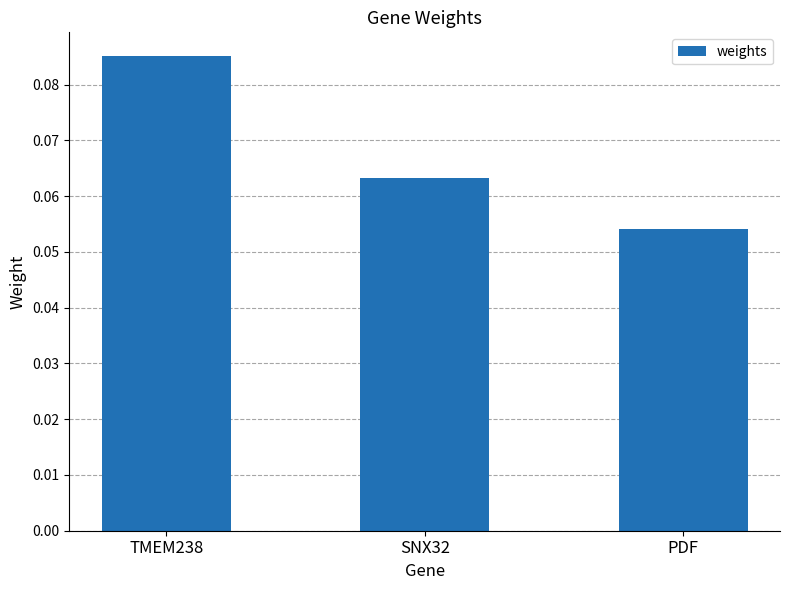

The chart shows a value of 0.0 at PDF. True or false?

False